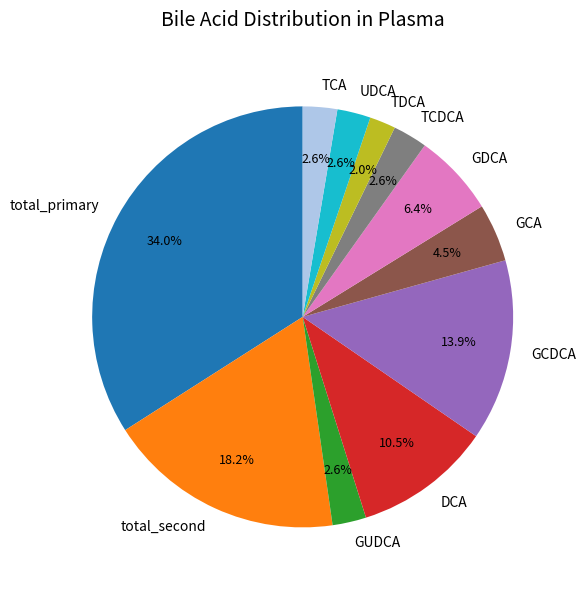

What is the smallest slice in the pie chart?

TDCA